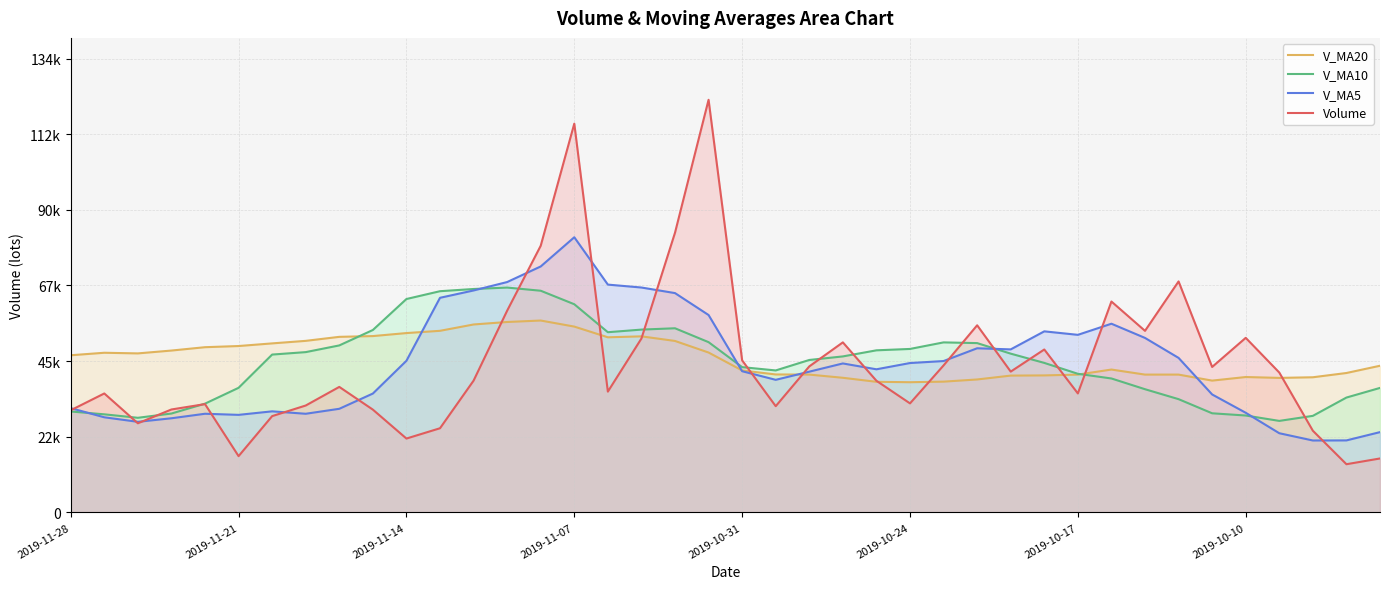

How many values in the V_MA5 series exceed 44146?

20